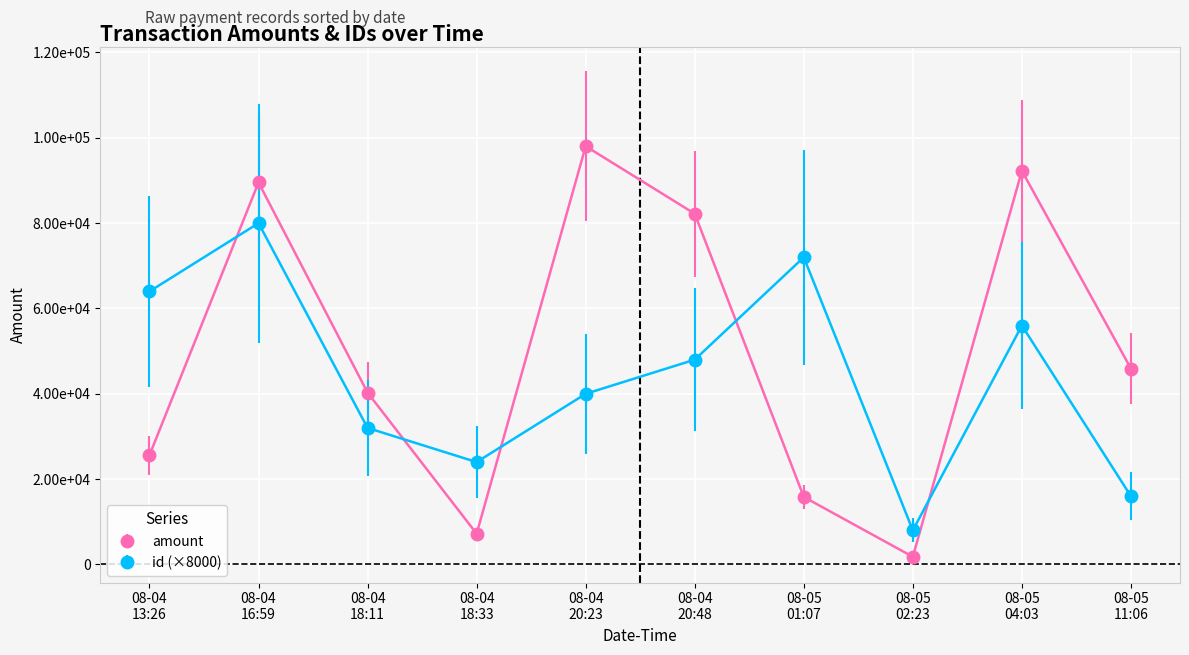

At which category does amount reach its first local peak?

08-04
16:59